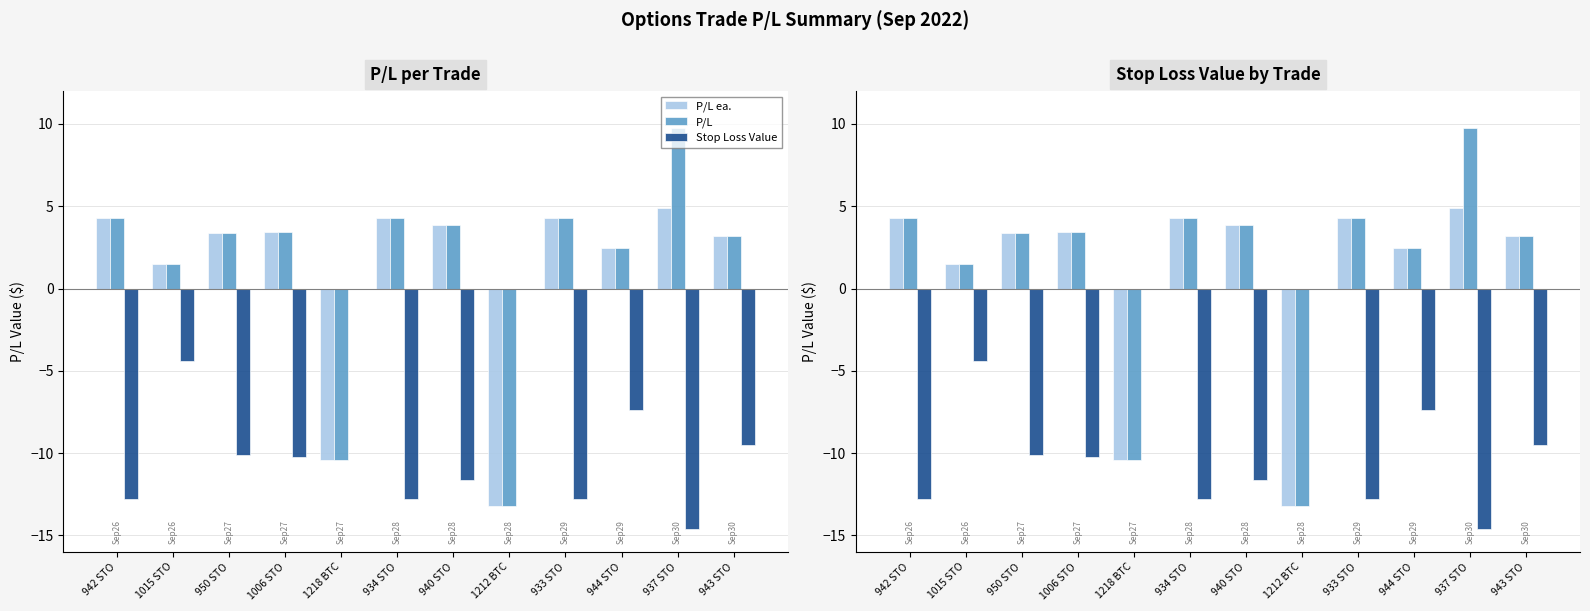

What are all the series names shown in the legend?

P/L ea., P/L, Stop Loss Value